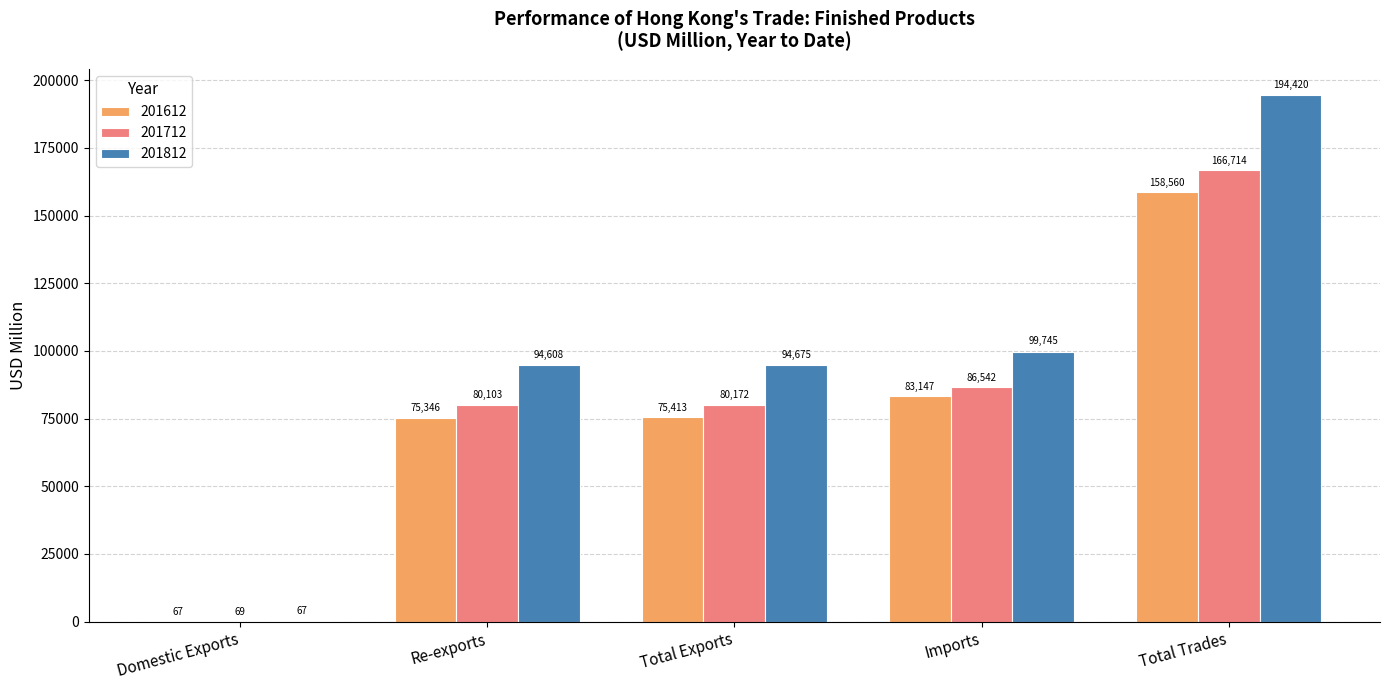

What is the spread (max minus min) of values at Imports?

16597.3